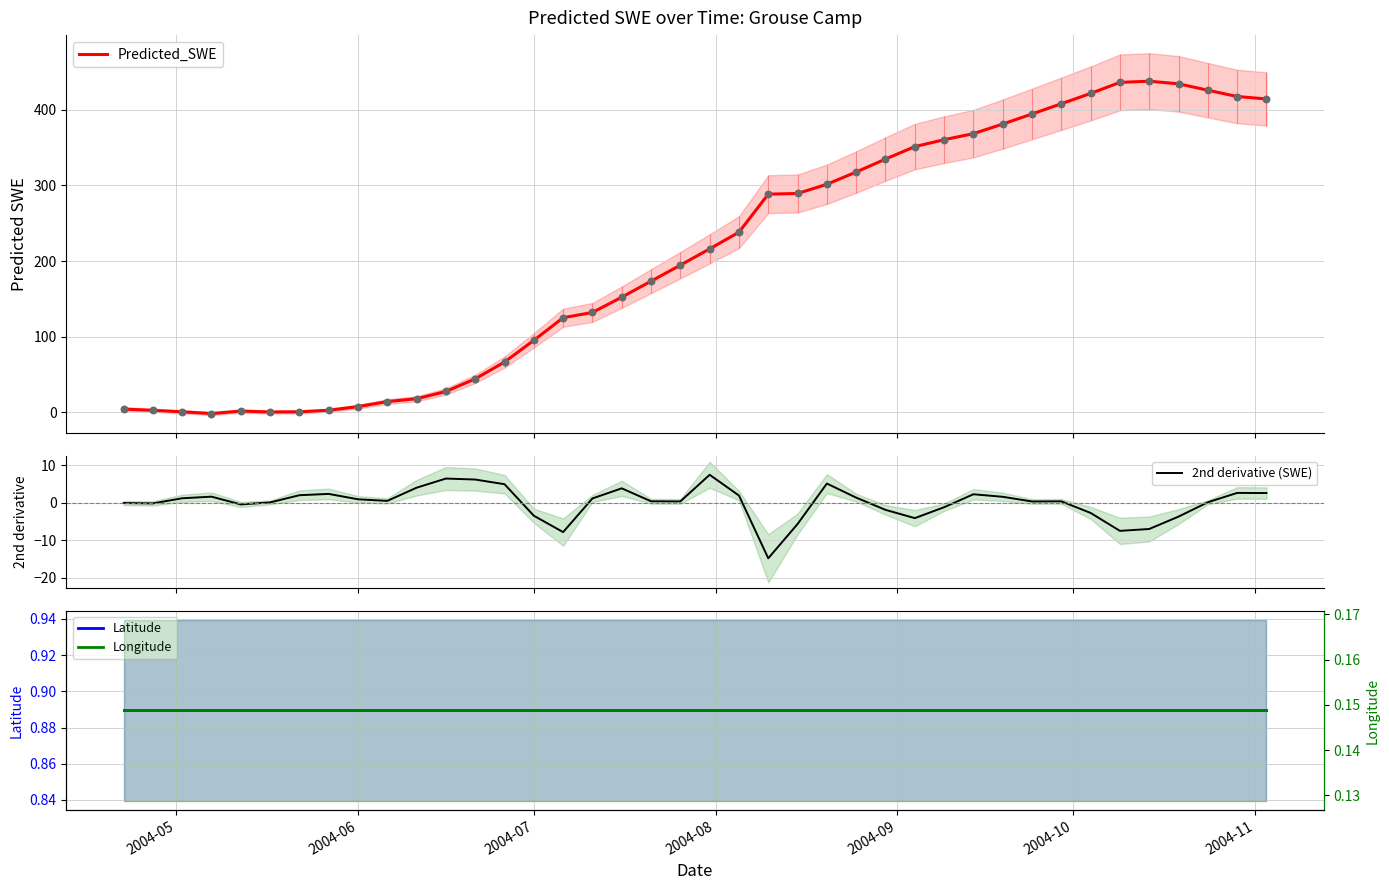

Which series has the widest spread of Y values?

Predicted_SWE